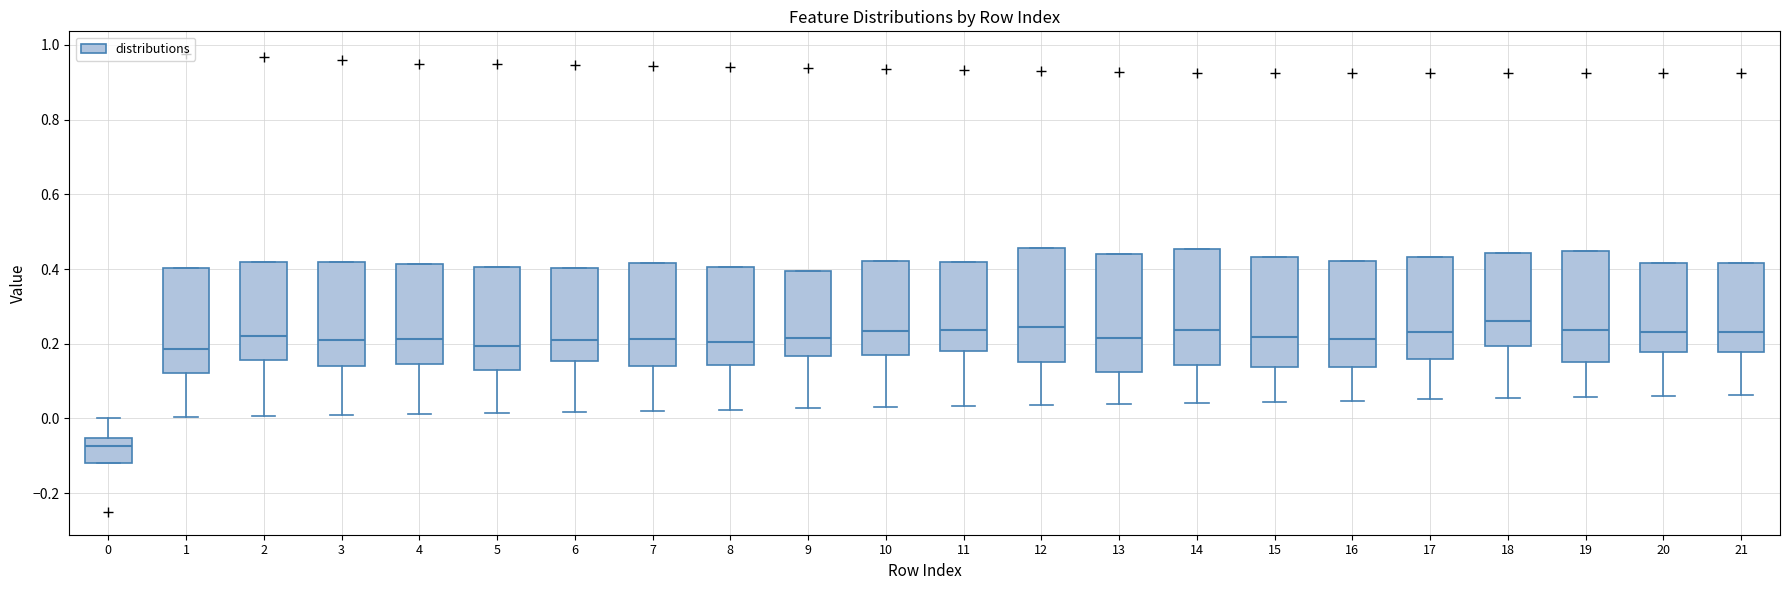

Reading left to right, transcribe this box plot: for each box, give where its median line is, the range the box spans, and where its two whiskers end, as read against the y-axis. The values are not printed on the chart, so give them approximately, as read against the axis.

0: median -0.08, box -0.12 to -0.06, whiskers -0.12 to 0.00
1: median 0.18, box 0.12 to 0.40, whiskers 0.00 to 0.40
2: median 0.22, box 0.16 to 0.42, whiskers 0.00 to 0.42
3: median 0.22, box 0.14 to 0.42, whiskers 0.00 to 0.42
4: median 0.22, box 0.14 to 0.42, whiskers 0.02 to 0.42
5: median 0.20, box 0.12 to 0.40, whiskers 0.02 to 0.40
6: median 0.22, box 0.16 to 0.40, whiskers 0.02 to 0.40
7: median 0.22, box 0.14 to 0.42, whiskers 0.02 to 0.42
8: median 0.20, box 0.14 to 0.40, whiskers 0.02 to 0.40
9: median 0.22, box 0.16 to 0.40, whiskers 0.02 to 0.40
10: median 0.24, box 0.18 to 0.42, whiskers 0.02 to 0.42
11: median 0.24, box 0.18 to 0.42, whiskers 0.04 to 0.42
12: median 0.24, box 0.16 to 0.46, whiskers 0.04 to 0.46
13: median 0.22, box 0.12 to 0.44, whiskers 0.04 to 0.44
14: median 0.24, box 0.14 to 0.46, whiskers 0.04 to 0.46
15: median 0.22, box 0.14 to 0.44, whiskers 0.04 to 0.44
16: median 0.22, box 0.14 to 0.42, whiskers 0.04 to 0.42
17: median 0.24, box 0.16 to 0.44, whiskers 0.06 to 0.44
18: median 0.26, box 0.20 to 0.44, whiskers 0.06 to 0.44
19: median 0.24, box 0.16 to 0.44, whiskers 0.06 to 0.44
20: median 0.24, box 0.18 to 0.42, whiskers 0.06 to 0.42
21: median 0.24, box 0.18 to 0.42, whiskers 0.06 to 0.42